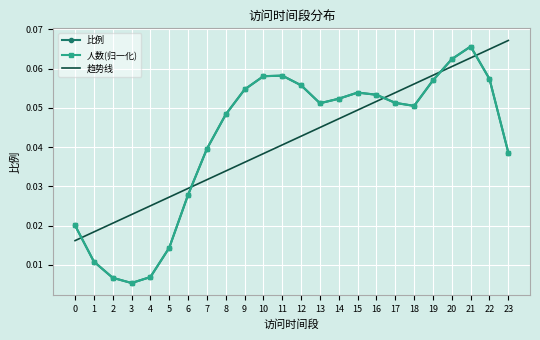

Reading left to right, transcribe all the data shown in this chart.

比例: 0.0	0.0	0.0	0.0	0.0	0.0	0.0	0.0	0.0	0.1	0.1	0.1	0.1	0.1	0.1	0.1	0.1	0.1	0.1	0.1	0.1	0.1	0.1	0.0
人数(归一化): 0.0	0.0	0.0	0.0	0.0	0.0	0.0	0.0	0.0	0.1	0.1	0.1	0.1	0.1	0.1	0.1	0.1	0.1	0.1	0.1	0.1	0.1	0.1	0.0
趋势线: 0.0	0.0	0.0	0.0	0.0	0.0	0.0	0.0	0.0	0.0	0.0	0.0	0.0	0.0	0.0	0.0	0.1	0.1	0.1	0.1	0.1	0.1	0.1	0.1